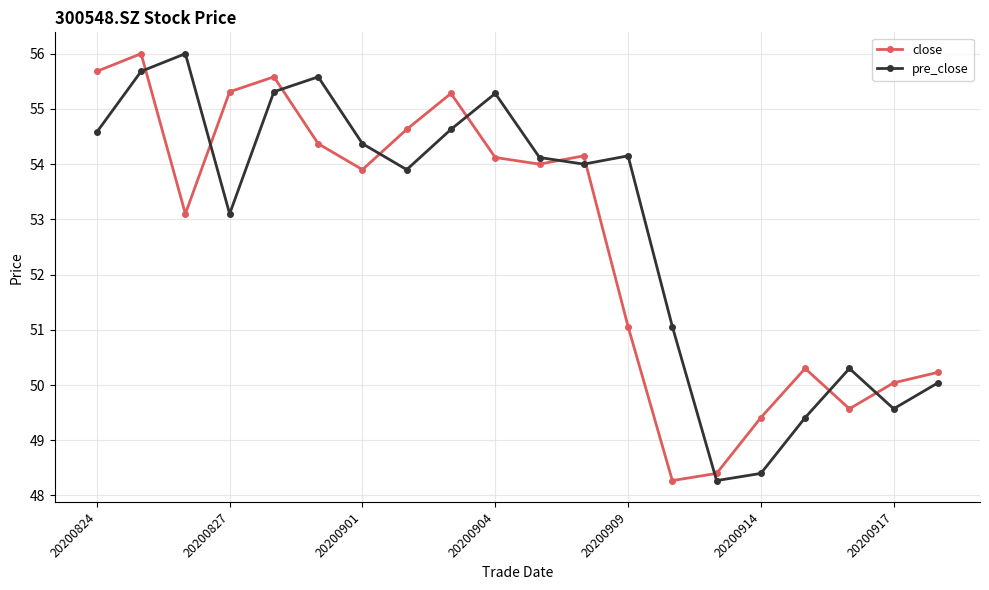

In close, how many points are lower than both neighbors (excluding endpoints)?

5